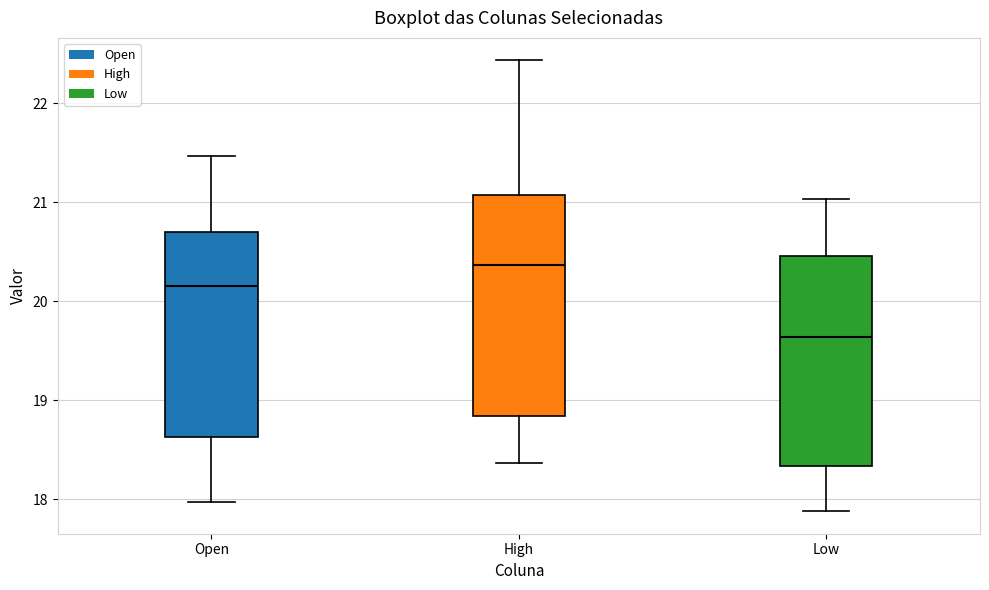

Reading left to right, transcribe this box plot: for each box, give where its median line is, the range the box spans, and where its two whiskers end, as read against the y-axis. The values are not printed on the chart, so give them approximately, as read against the axis.

Open: median 20.1, box 18.6 to 20.7, whiskers 18.0 to 21.5
High: median 20.4, box 18.8 to 21.1, whiskers 18.4 to 22.4
Low: median 19.6, box 18.3 to 20.5, whiskers 17.9 to 21.0